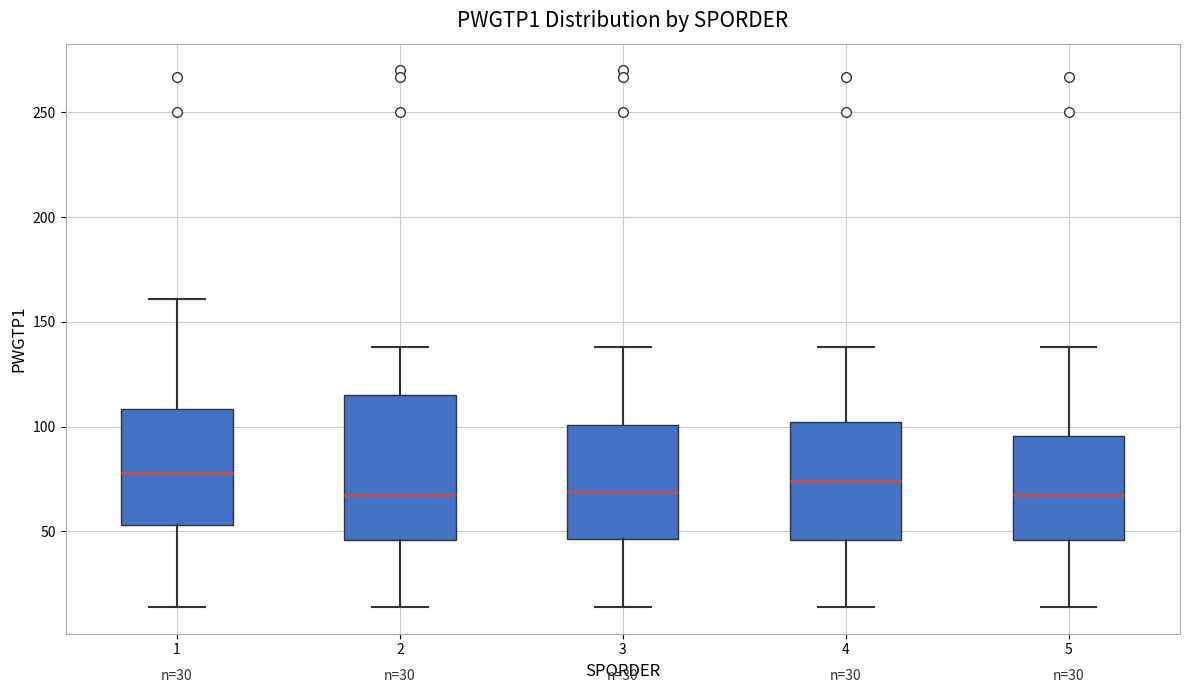

Where does the median line of the box at x = 5 sit on the y-axis? The values are not printed on the chart, so give them approximately, as read against the axis.

70